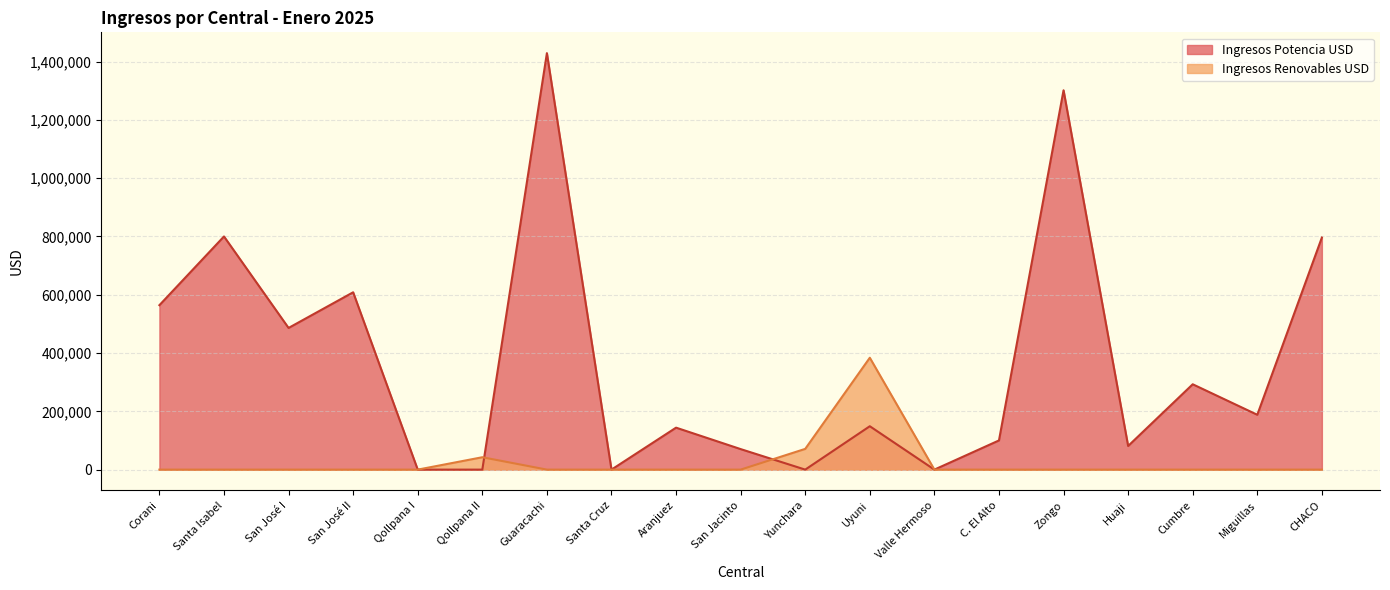

Reading left to right, what are all the values shown in this chart?

Ingresos Potencia USD: 564231.7	800075.7	486118.5	608492.2	0.0	0.0	1429002.5	0.0	143988.0	70420.9	0.0	148868.3	0.0	100139.4	1301640.8	81134.7	292864.4	188194.3	796271.8
Ingresos Renovables USD: 0.0	0.0	0.0	0.0	0.0	42477.4	0.0	0.0	0.0	0.0	71138.7	383877.1	0.0	0.0	0.0	0.0	0.0	0.0	0.0